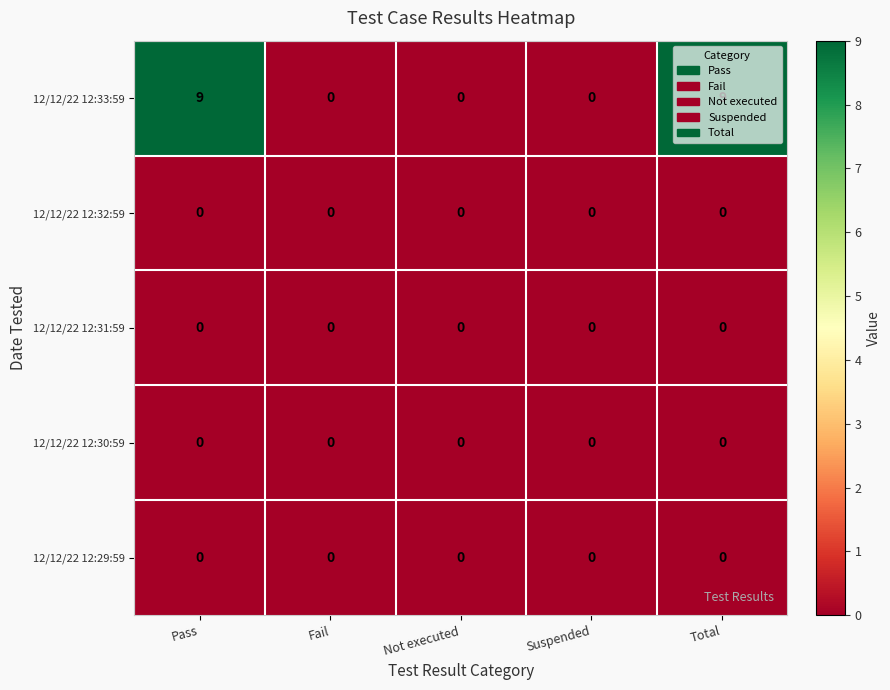

Which series has the widest spread of values?

12/12/22 12:33:59